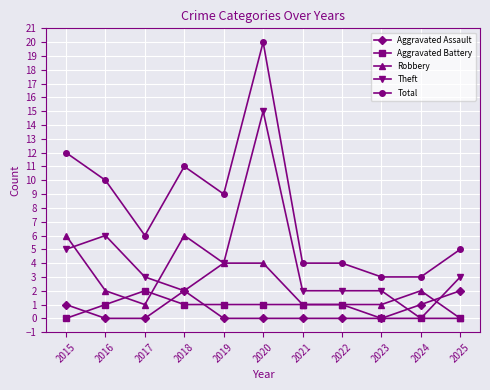

Reading right to left, transcribe all the data shown in this chart.

Aggravated Assault: 2	1	0	0	0	0	0	2	0	0	1
Aggravated Battery: 0	0	0	1	1	1	1	1	2	1	0
Robbery: 0	2	1	1	1	4	4	6	1	2	6
Theft: 3	0	2	2	2	15	4	2	3	6	5
Total: 5	3	3	4	4	20	9	11	6	10	12